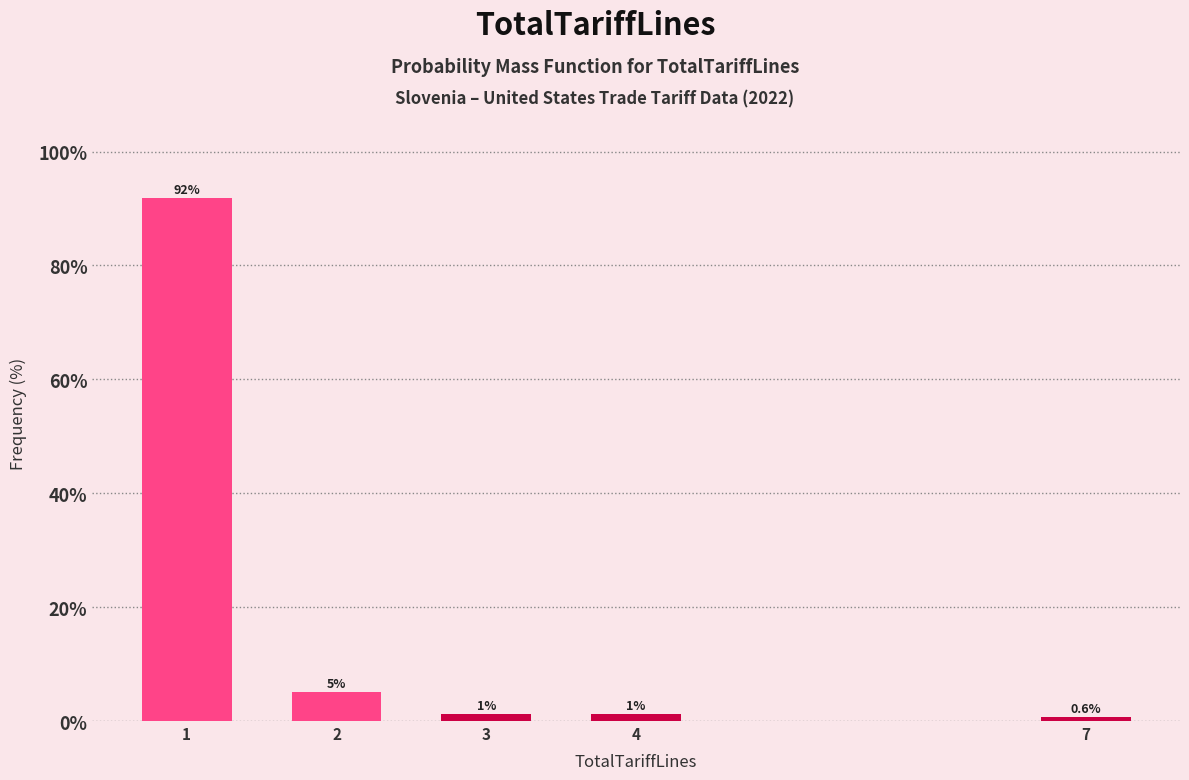

What value does the data have at 7?

0.6